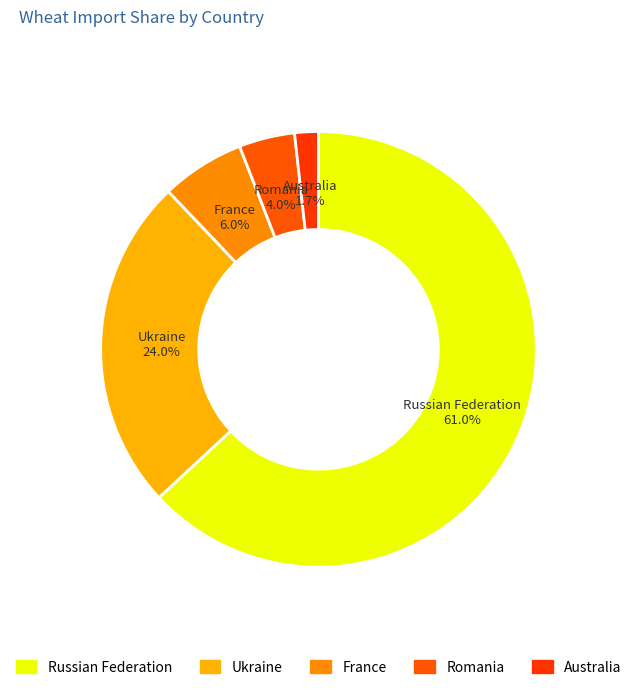

Which has a higher value, France or Australia?

France